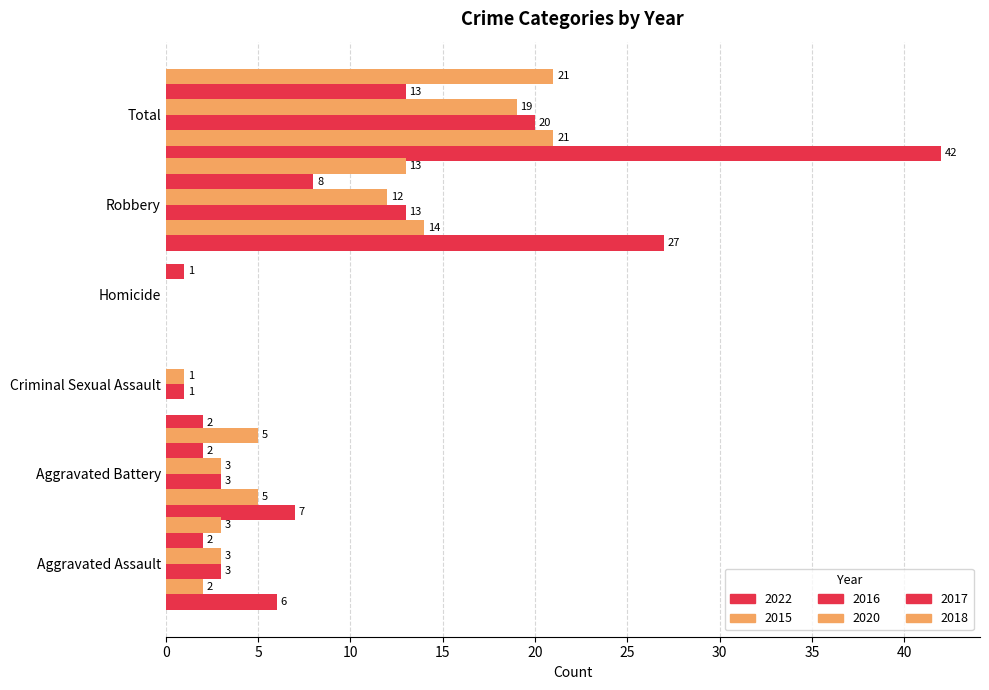

Which series changed the most between Criminal Sexual Assault and Total?

2022